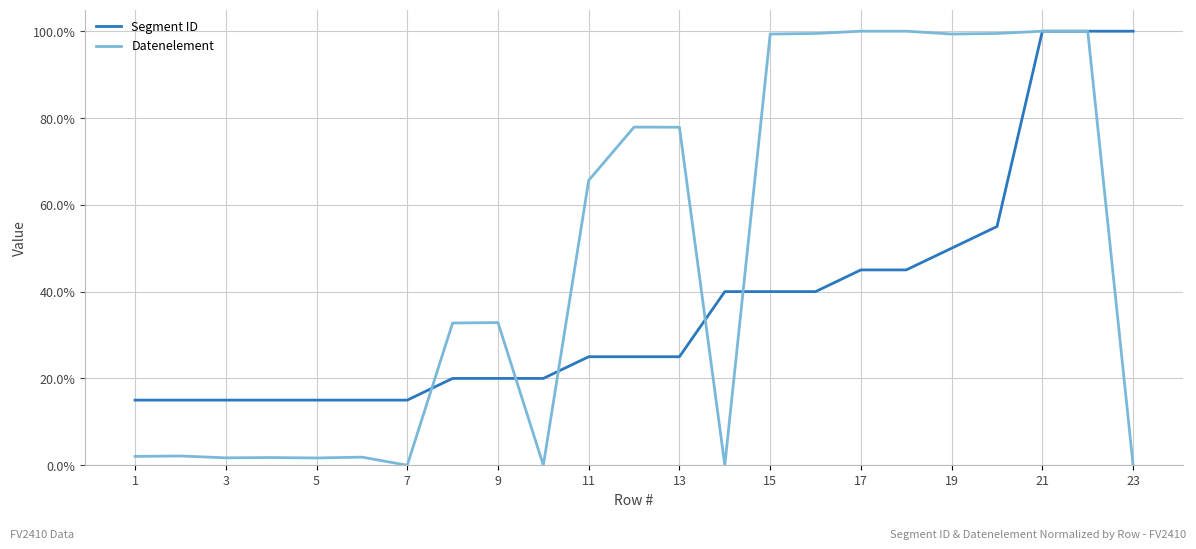

True or false: Segment ID and Datenelement intersect in this chart.

True